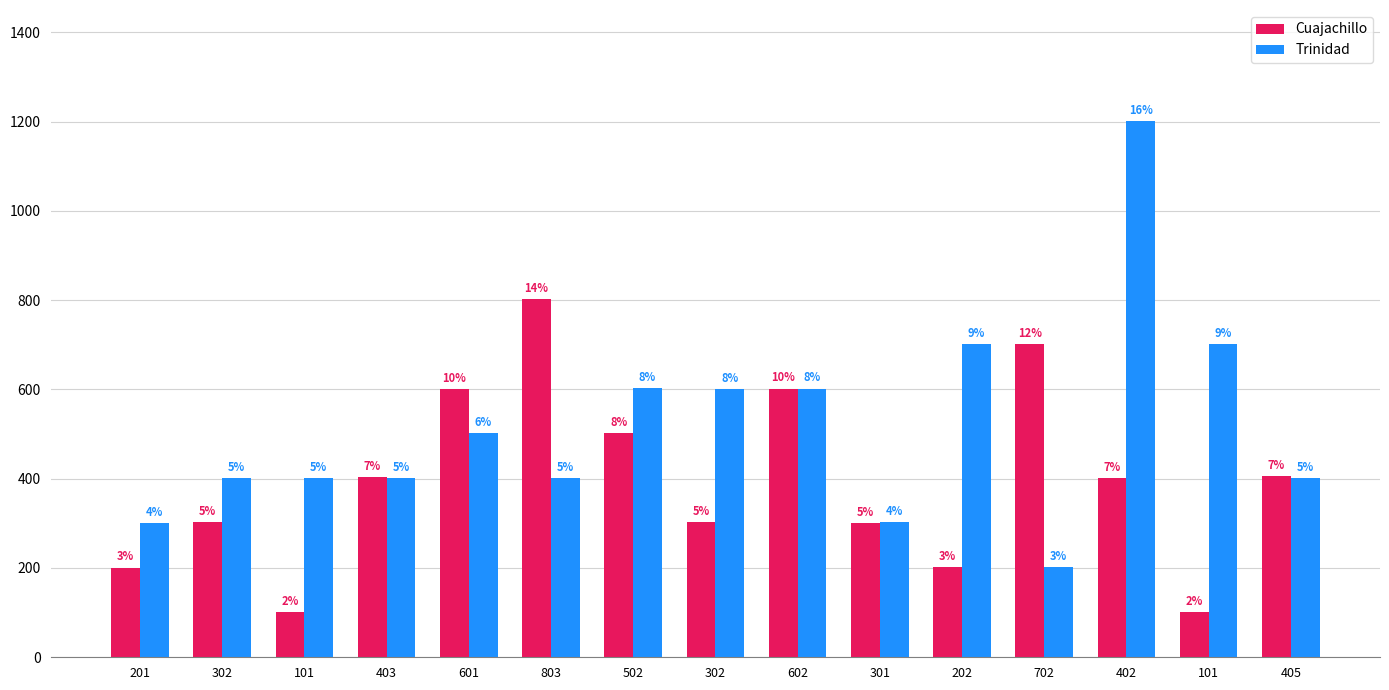

Which series changed the most between 602 and 405?

Trinidad